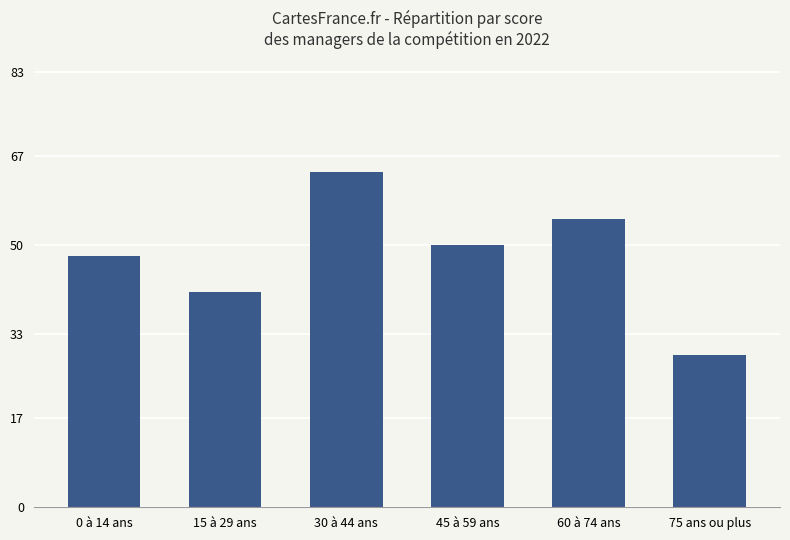

At which category does the chart reach its peak across all series?

30 à 44 ans